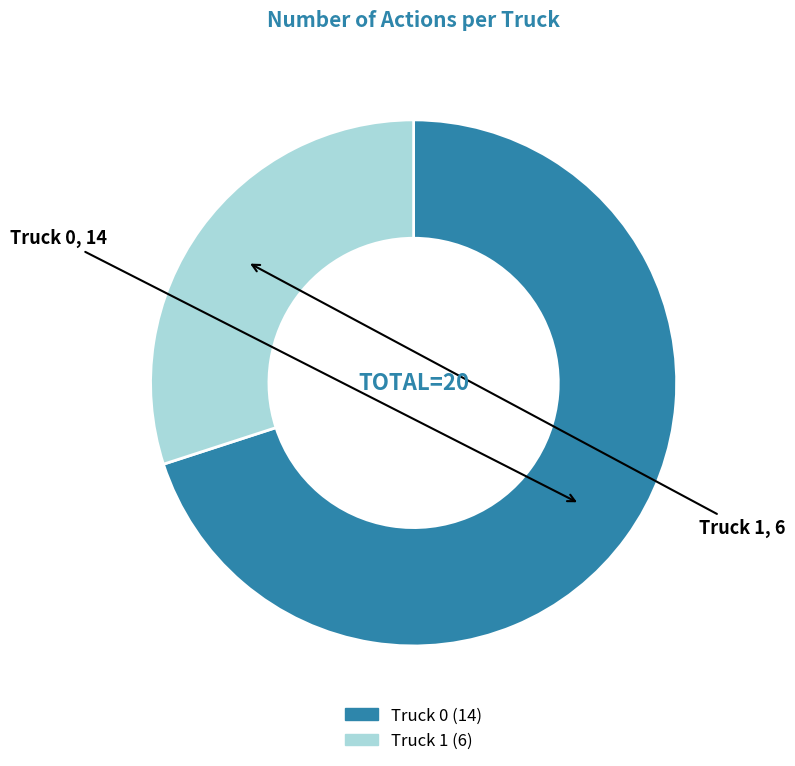

Which slice represents more than half of the pie?

Truck 0